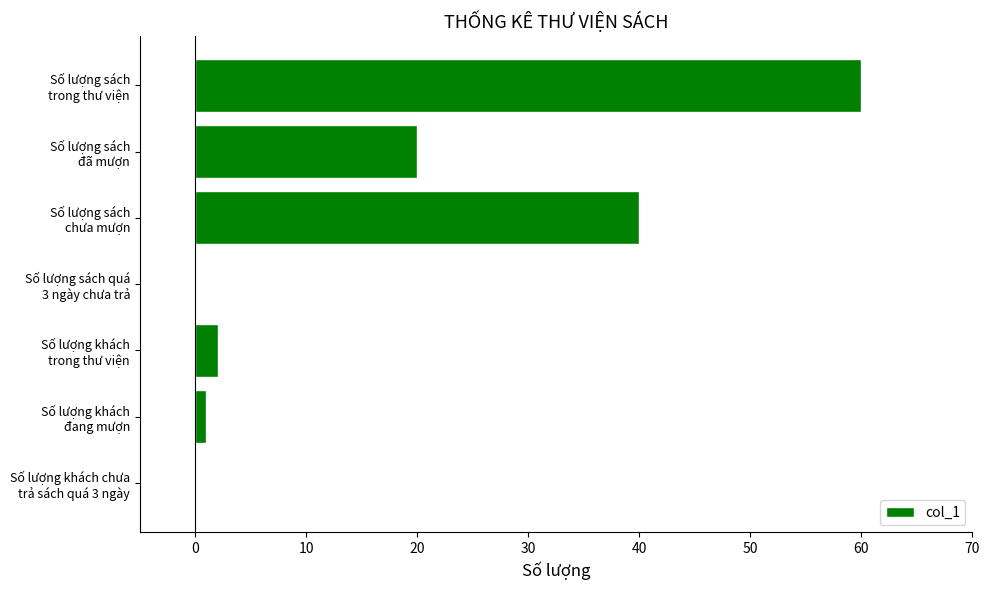

Does the chart contain stacked bars?

No